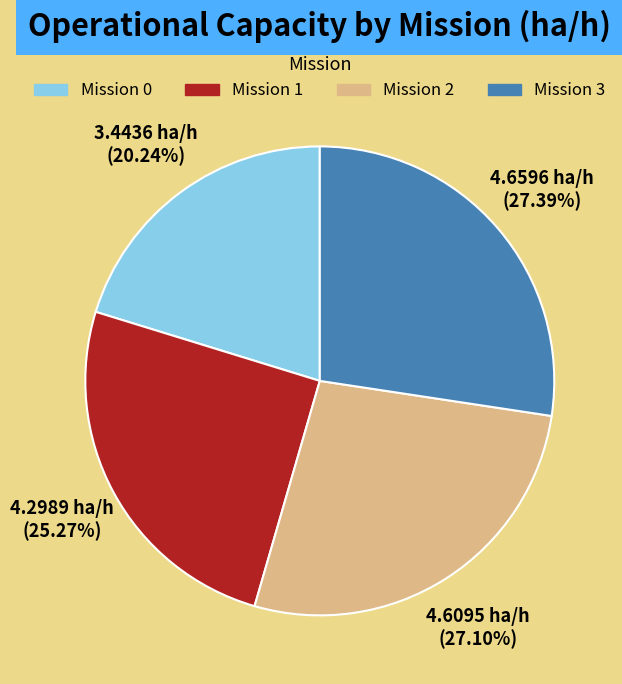

How many slices are in this pie chart?

4